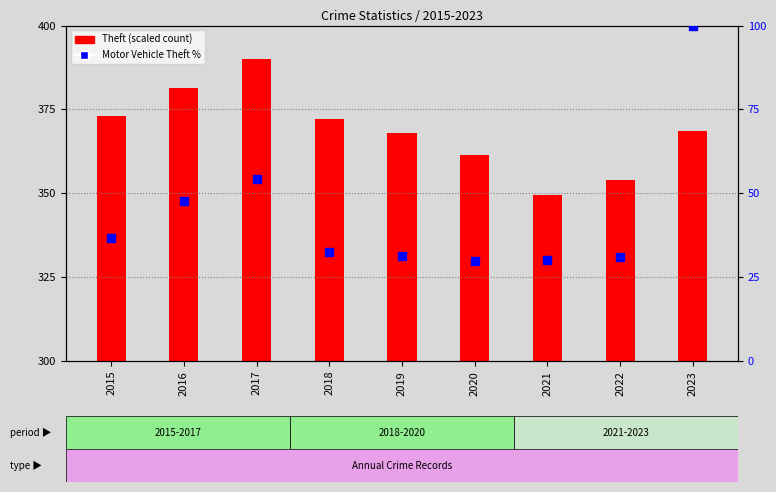

What is the change in value from 2015 to 2018?

-4.2